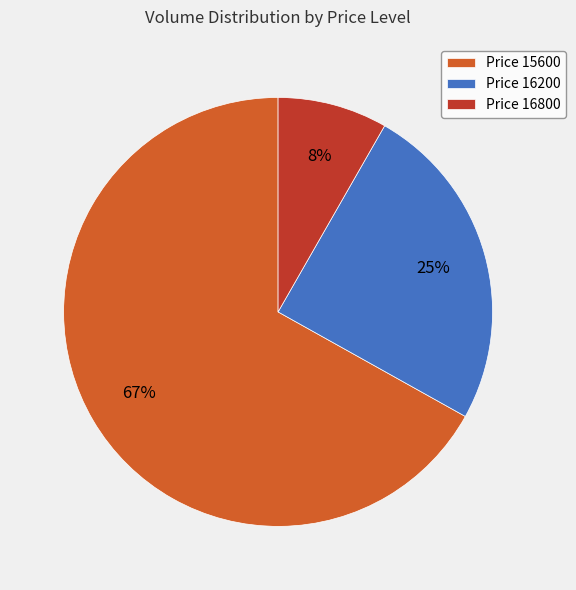

Rank the categories by value from lowest to highest.

Price 16800, Price 16200, Price 15600